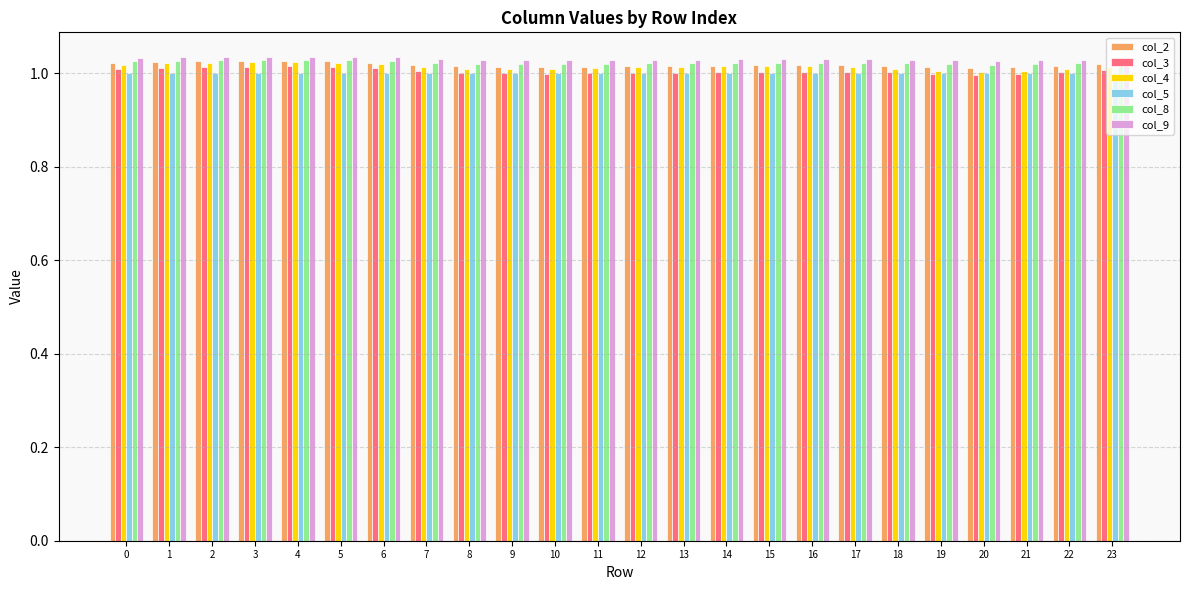

What is the sum of the col_3 values at 12 and 11?

2.0